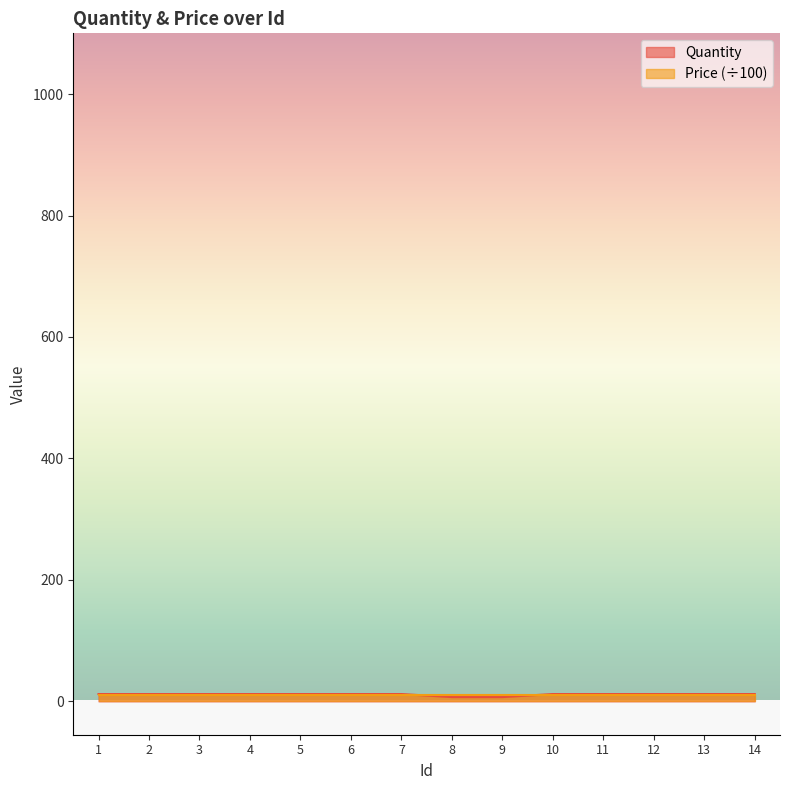

Reading left to right, transcribe all the data shown in this chart.

1=12	2=12	3=12	4=12	5=12	6=12	7=12	8=7	9=7	10=12	11=12	12=12	13=12	14=12